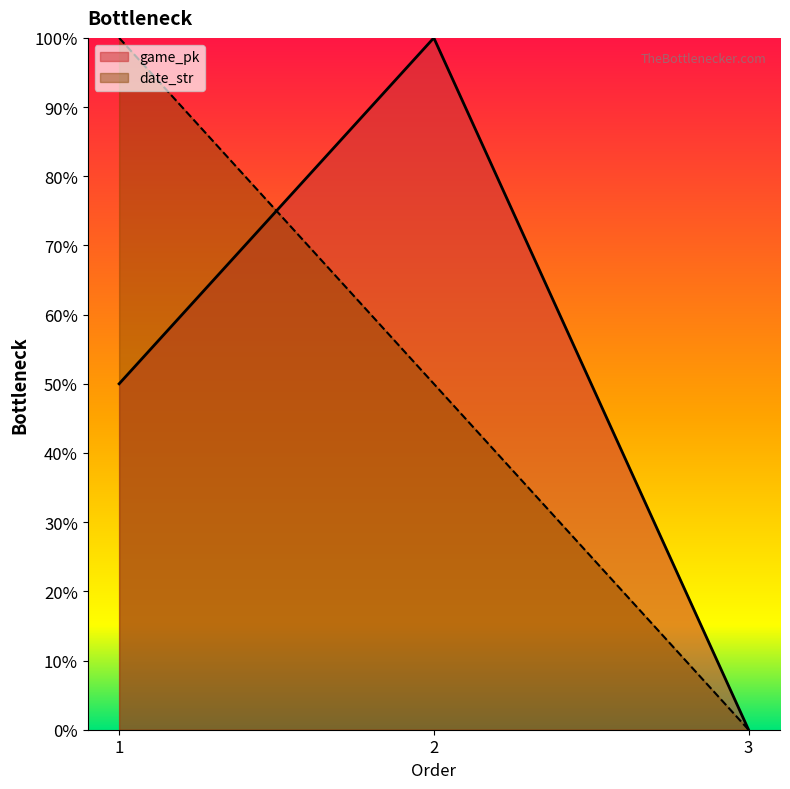

Reading left to right, transcribe all the data shown in this chart.

game_pk: 50.0	100.0	0.0
date_str: 100.0	50.0	0.0